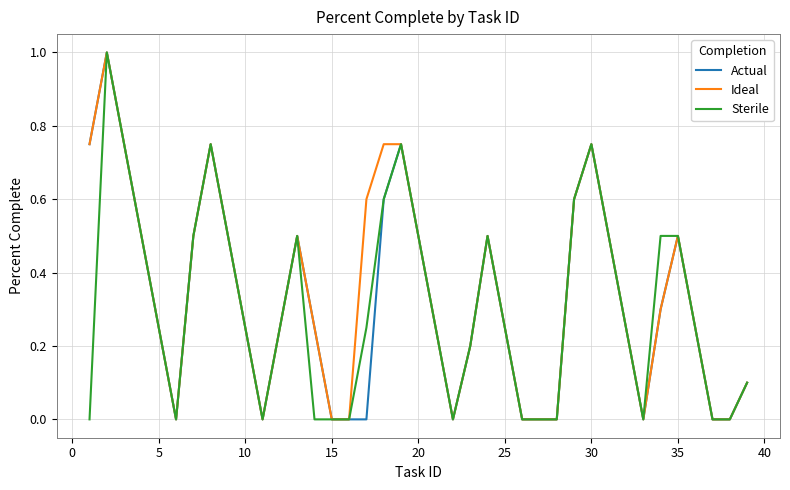

What is the highest value of the Ideal series?

1.0